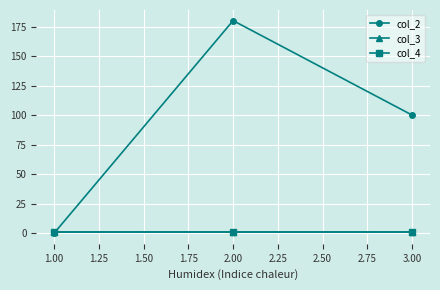

Which series has the largest range (max minus min)?

col_2